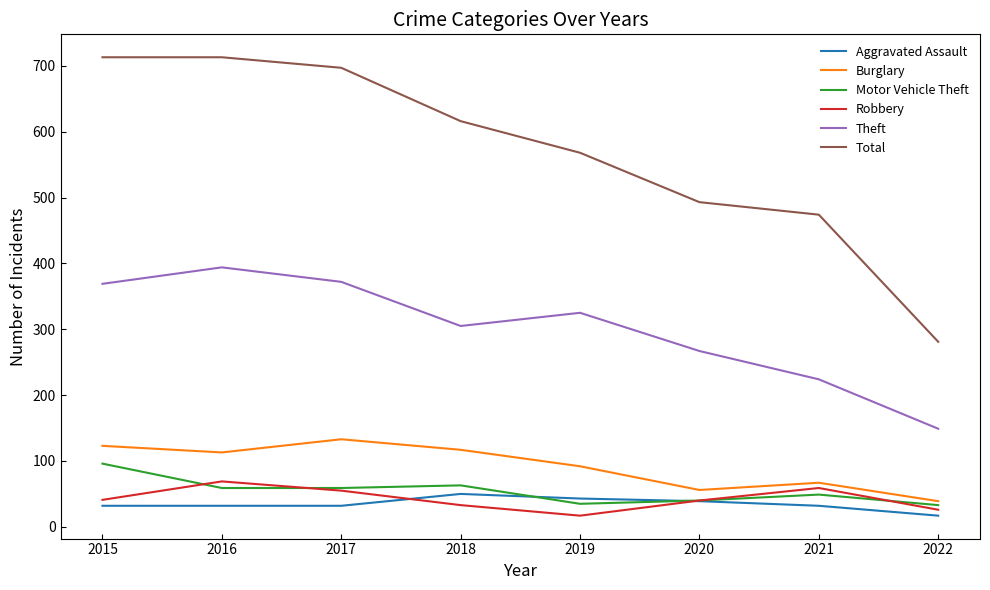

What is the total value across all series at 2017?

1348